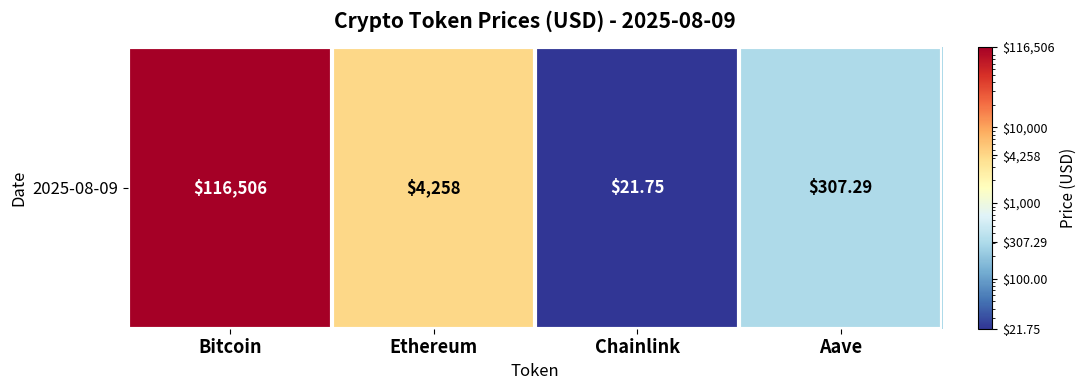

Reading left to right, list all the values displayed in this chart.

116506.0	4258.3	21.8	307.3